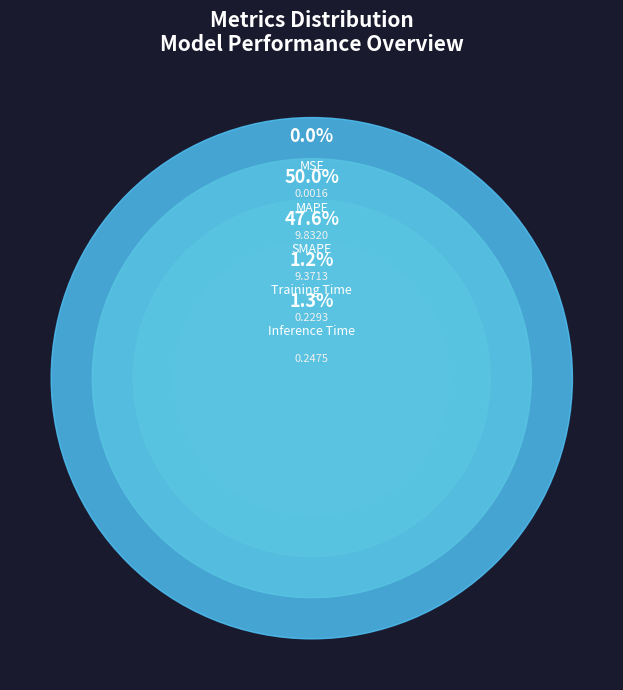

How many segments does this pie chart have?

5